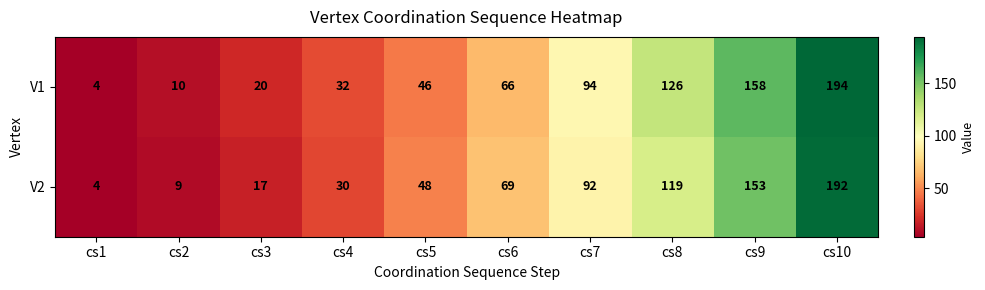

List the series in order of their peak value, highest first.

V1, V2